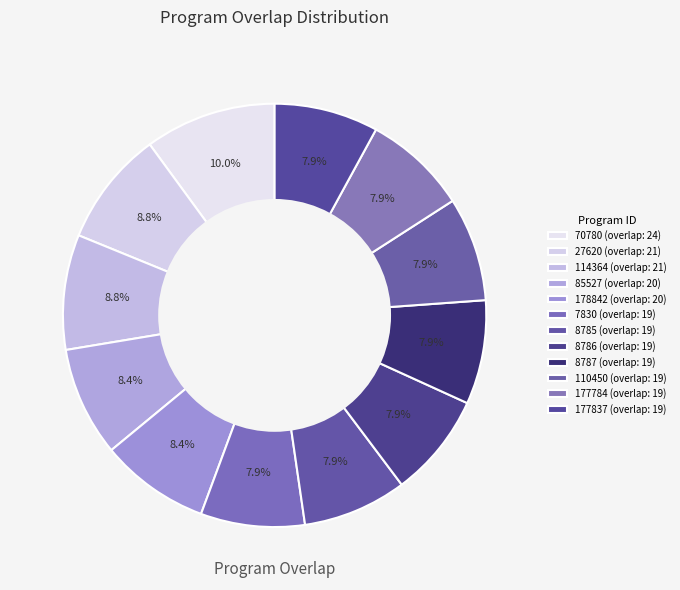

Is 177784 the majority of the pie?

No